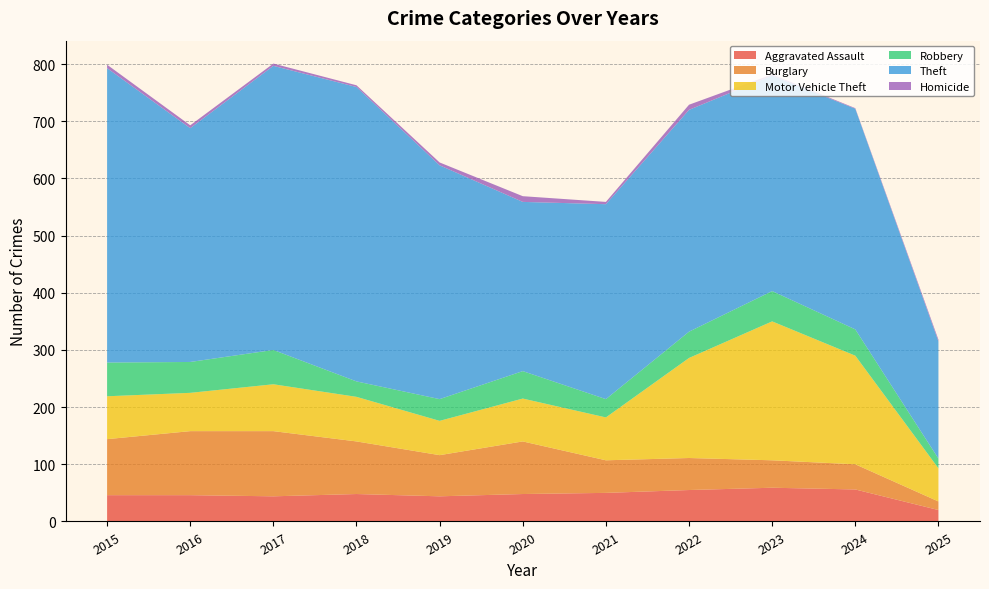

Reading right to left, what are all the values shown in this chart?

Aggravated Assault: 20	56	59	55	50	48	44	48	44	46	46
Burglary: 15	44	48	56	57	92	72	92	114	112	98
Motor Vehicle Theft: 58	190	243	175	75	75	60	78	82	67	75
Robbery: 17	46	53	46	32	48	38	27	60	54	59
Theft: 205	386	377	388	341	296	409	515	497	409	515
Homicide: 3	1	2	9	4	10	5	3	4	5	6